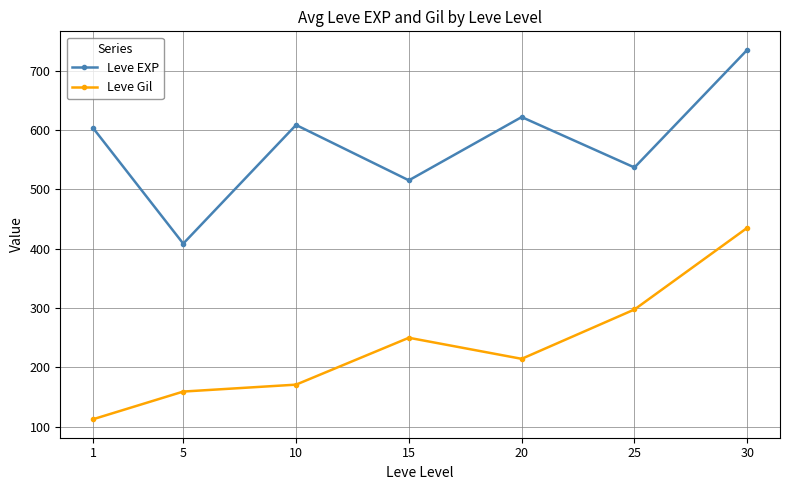

What is the value of the Leve EXP point at the 4th from the left?

515.0